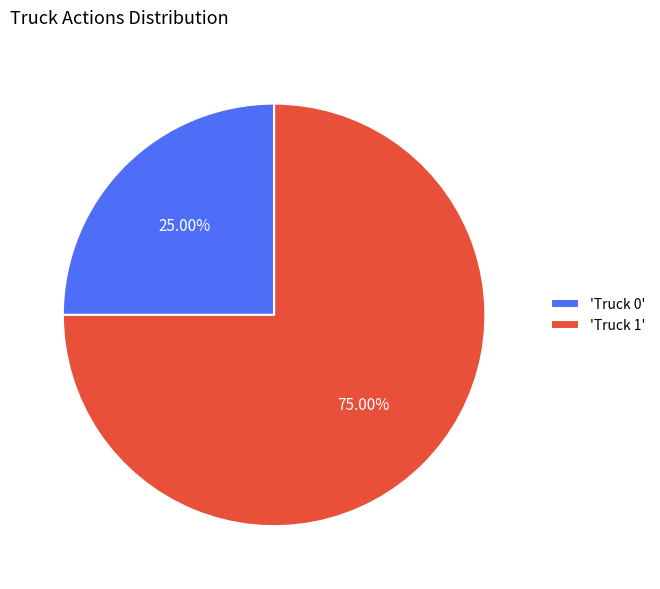

Approximately how many times larger is the value at 'Truck 1' compared to 'Truck 0'?

3.0